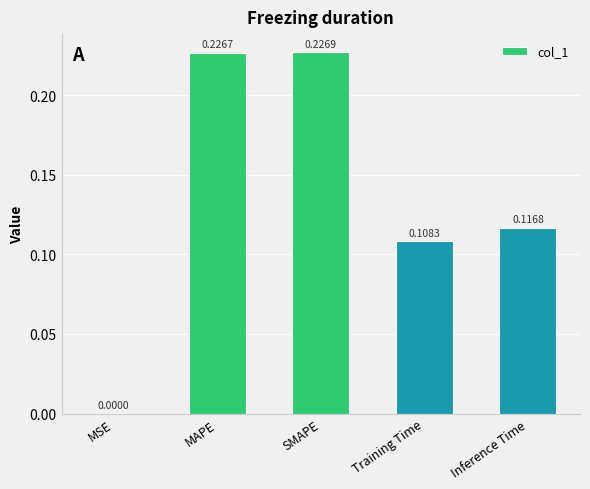

How many data points does each series have?

5